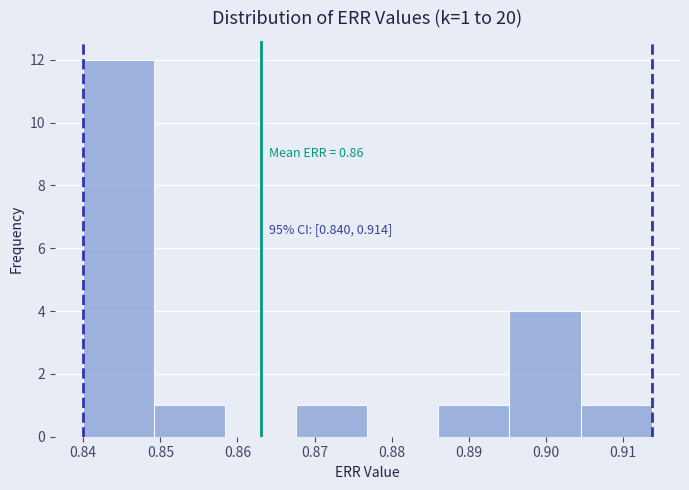

Which range on the x-axis has the tallest bar?

0.840 to 0.849